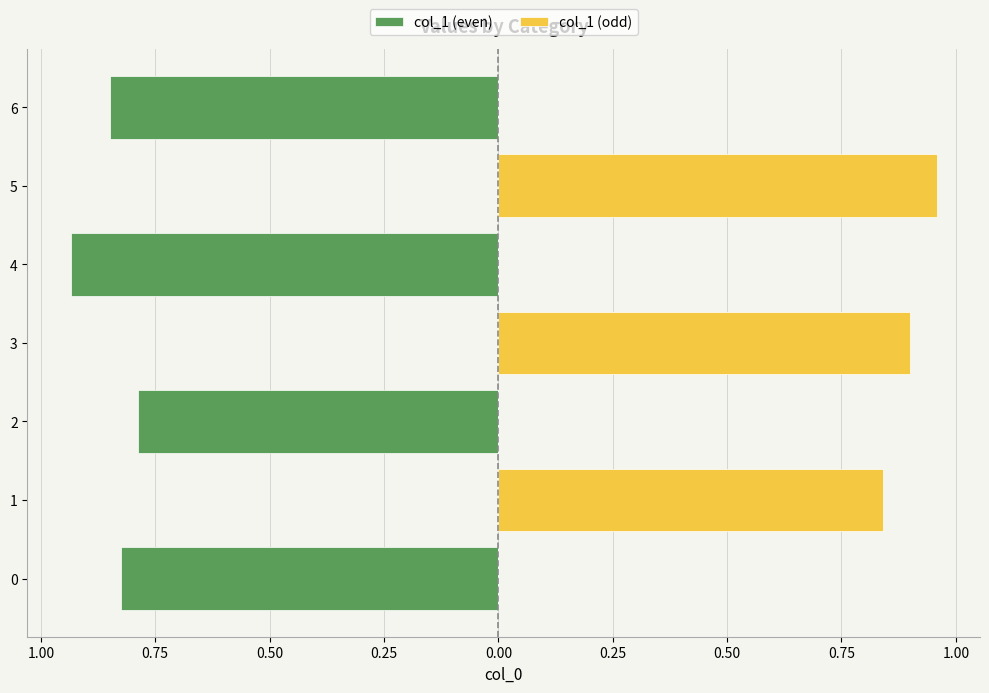

What are all the series names shown in the legend?

col_1 (even), col_1 (odd)